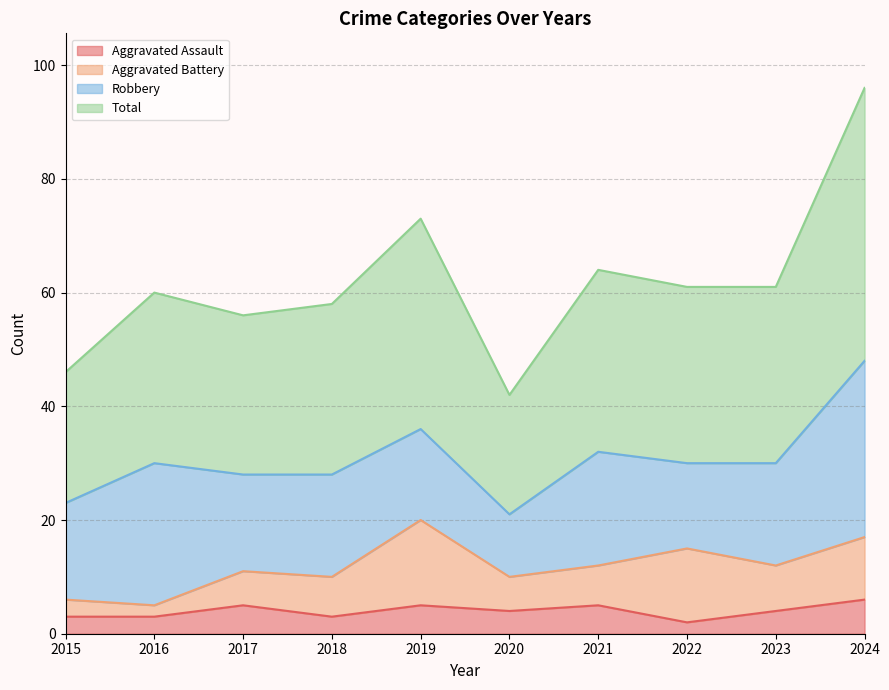

What is the difference between the highest and lowest values at 2024?

90